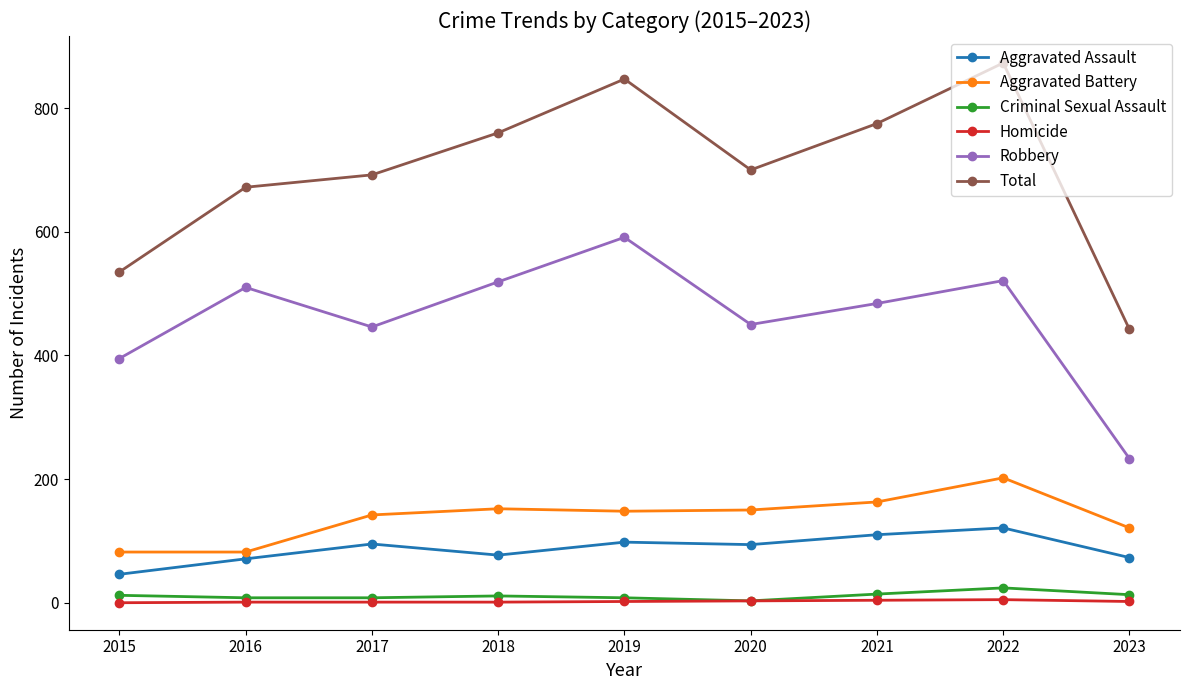

What is the average value of the Total series?

700